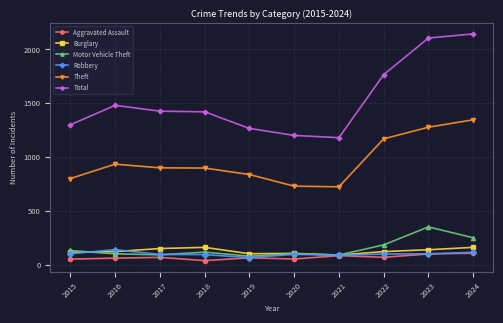

What is the greatest value displayed?

2142